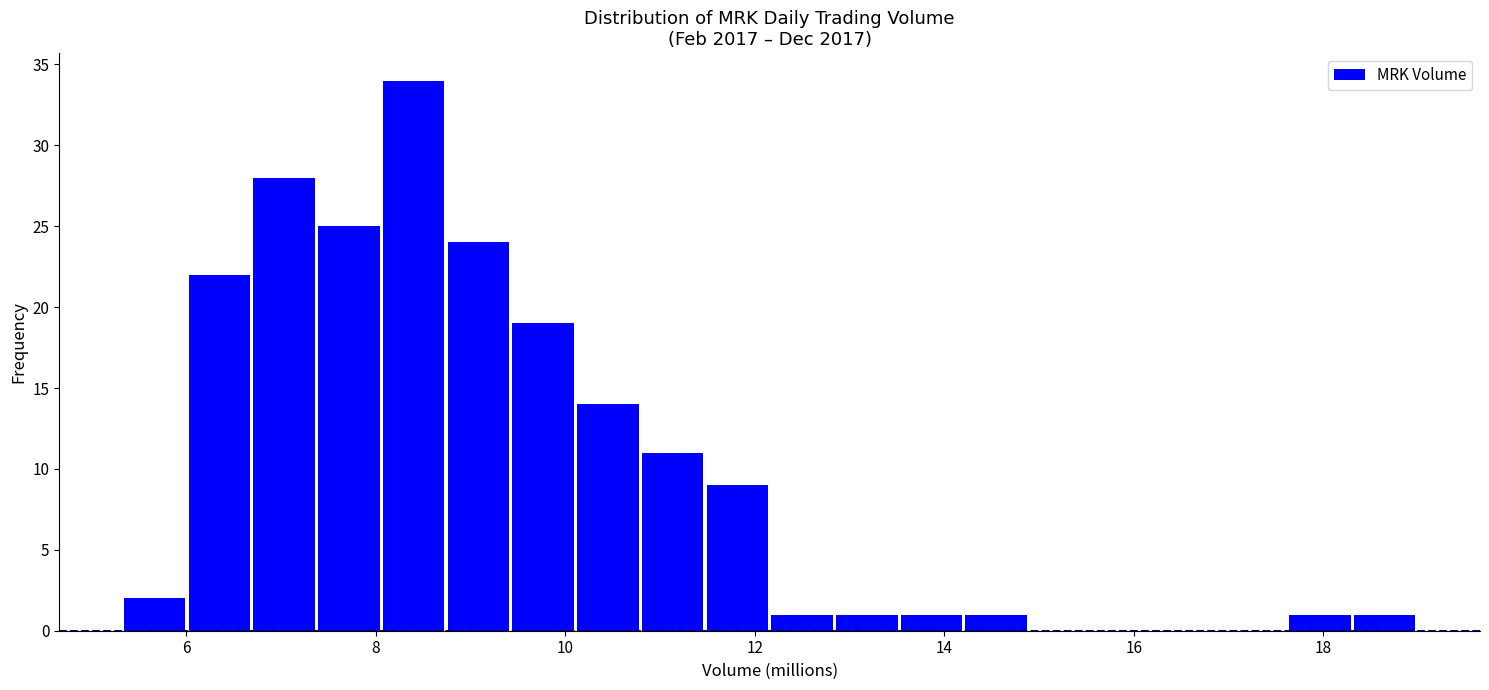

Around what value on the x-axis is the tallest bar? Give the approximate position of its centre, as read against the axis.

8.4